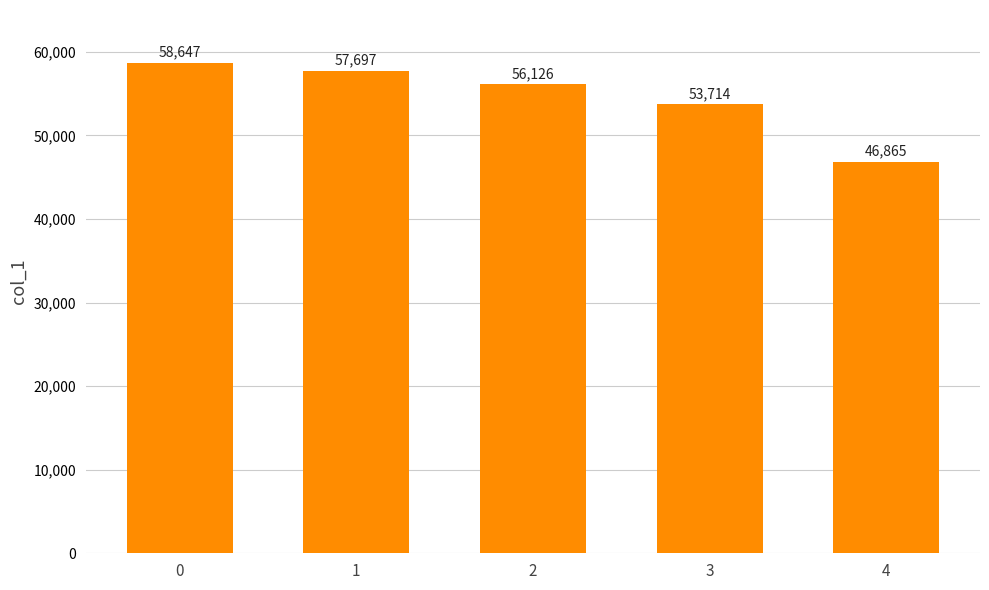

Reading left to right, transcribe all the data shown in this chart.

58647	57697	56126	53714	46865